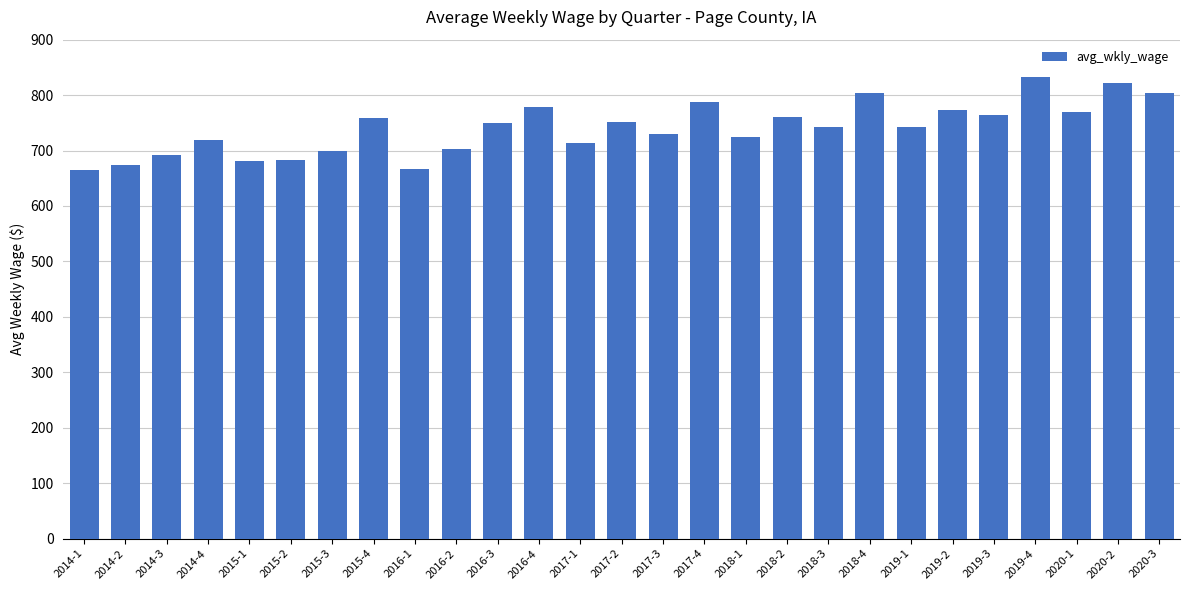

Does the chart contain any negative values?

No